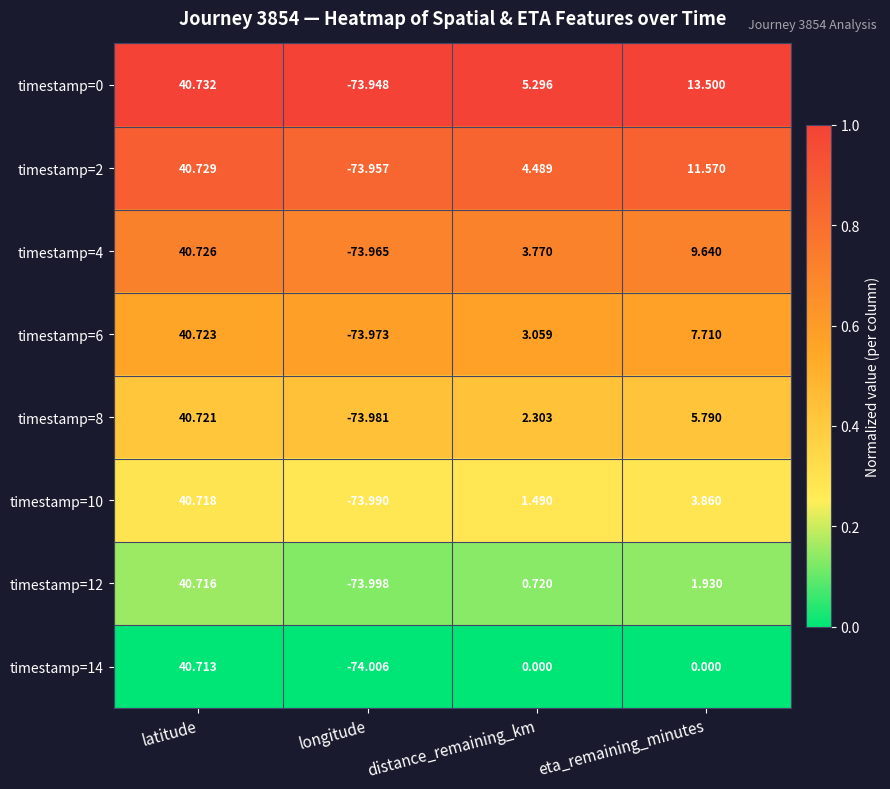

Which category has the highest value across all series?

latitude